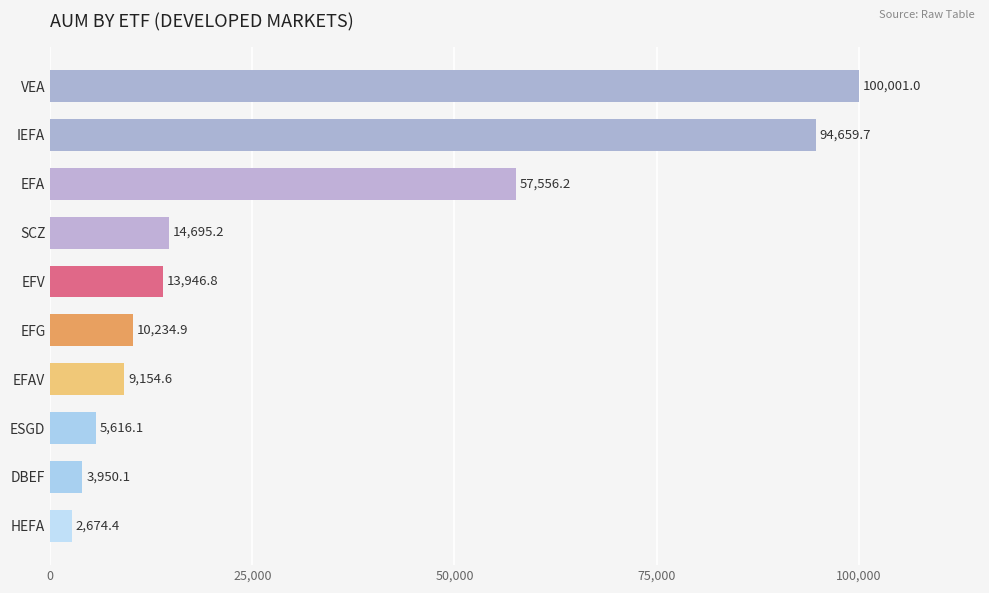

Which has a higher value, DBEF or SCZ?

SCZ